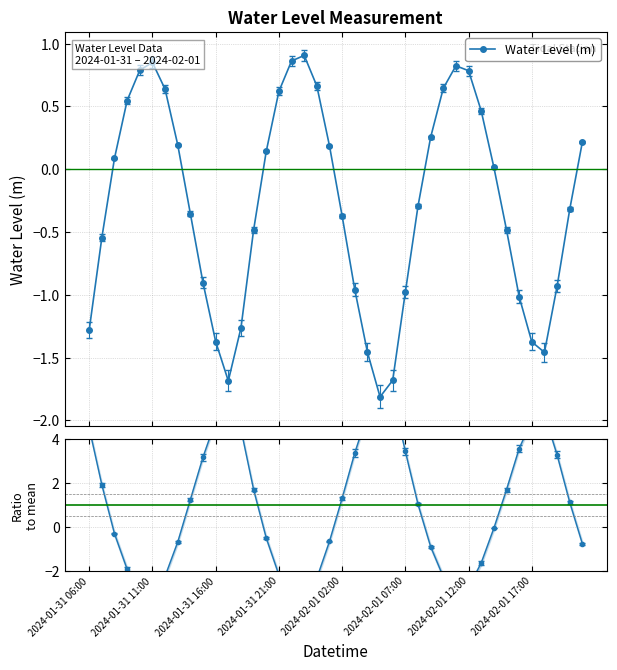

True or false: Water Level (m) has more than 0 interior local peaks.

True